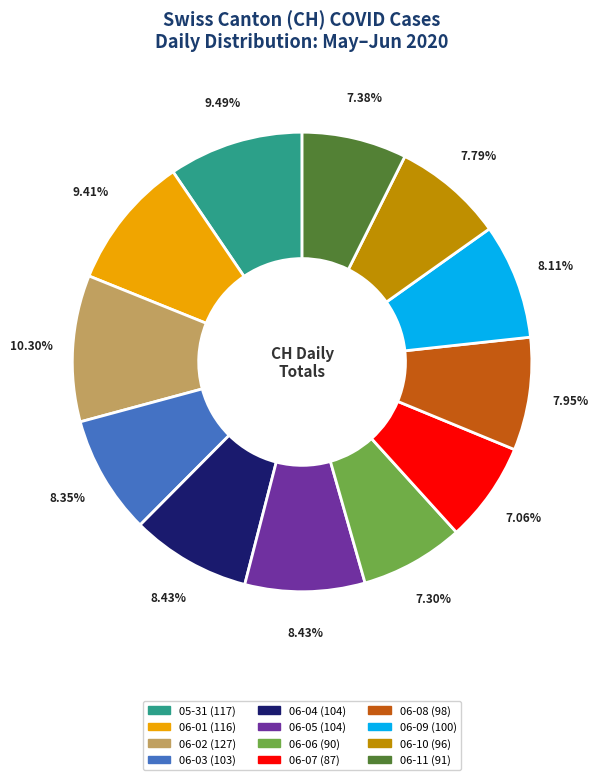

How many segments does this pie chart have?

12